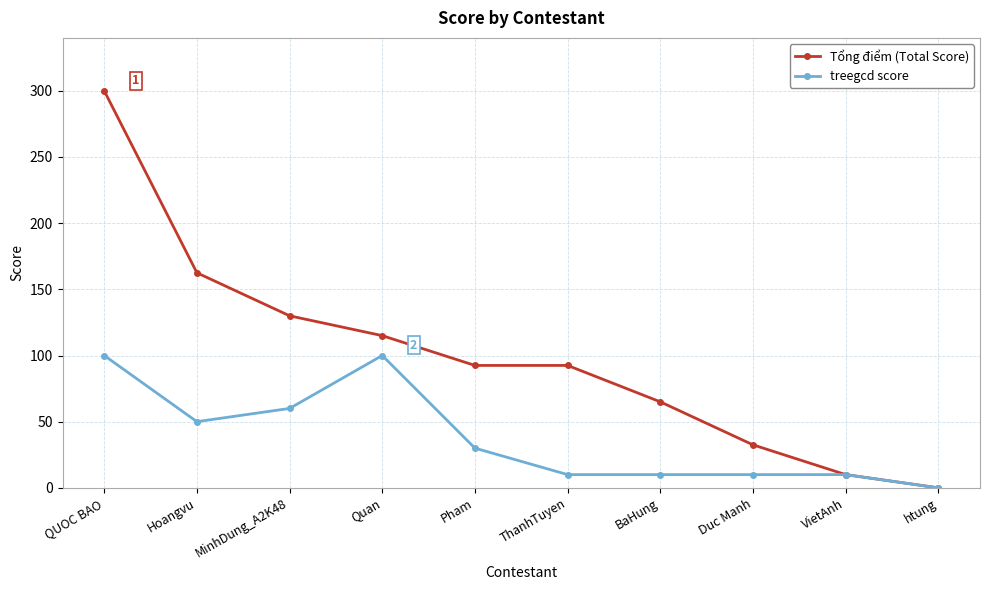

Which category has the highest value in the Tổng điểm (Total Score) series?

QUOC BAO